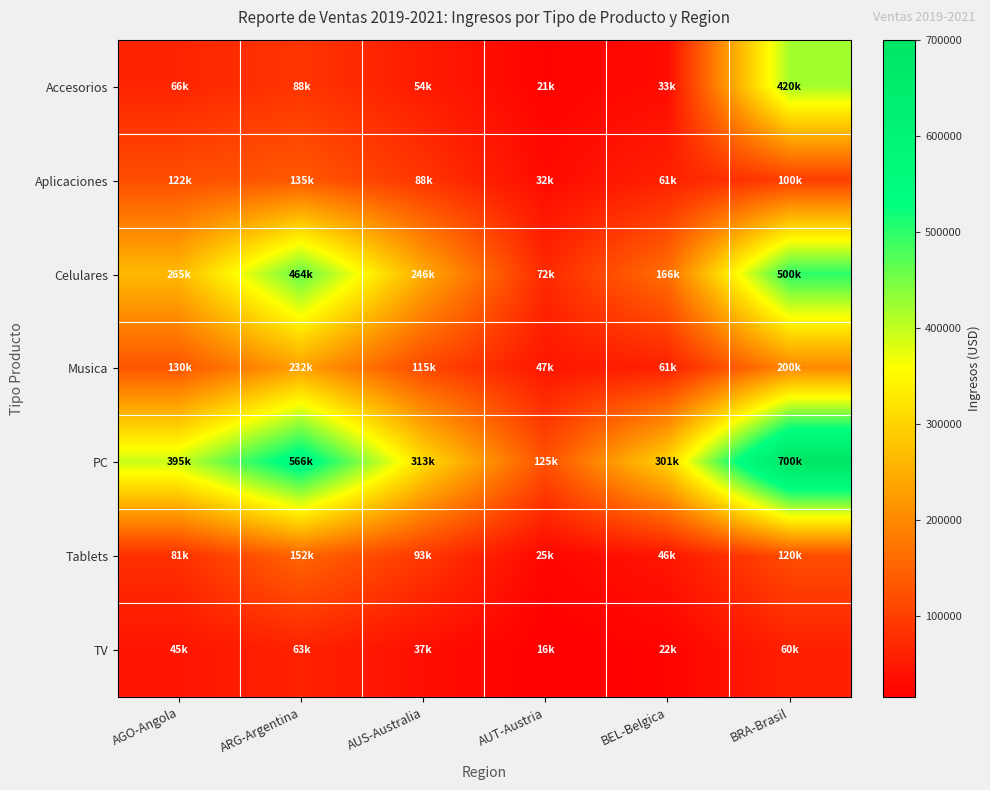

Between BEL-Belgica and AGO-Angola, which is larger?

AGO-Angola